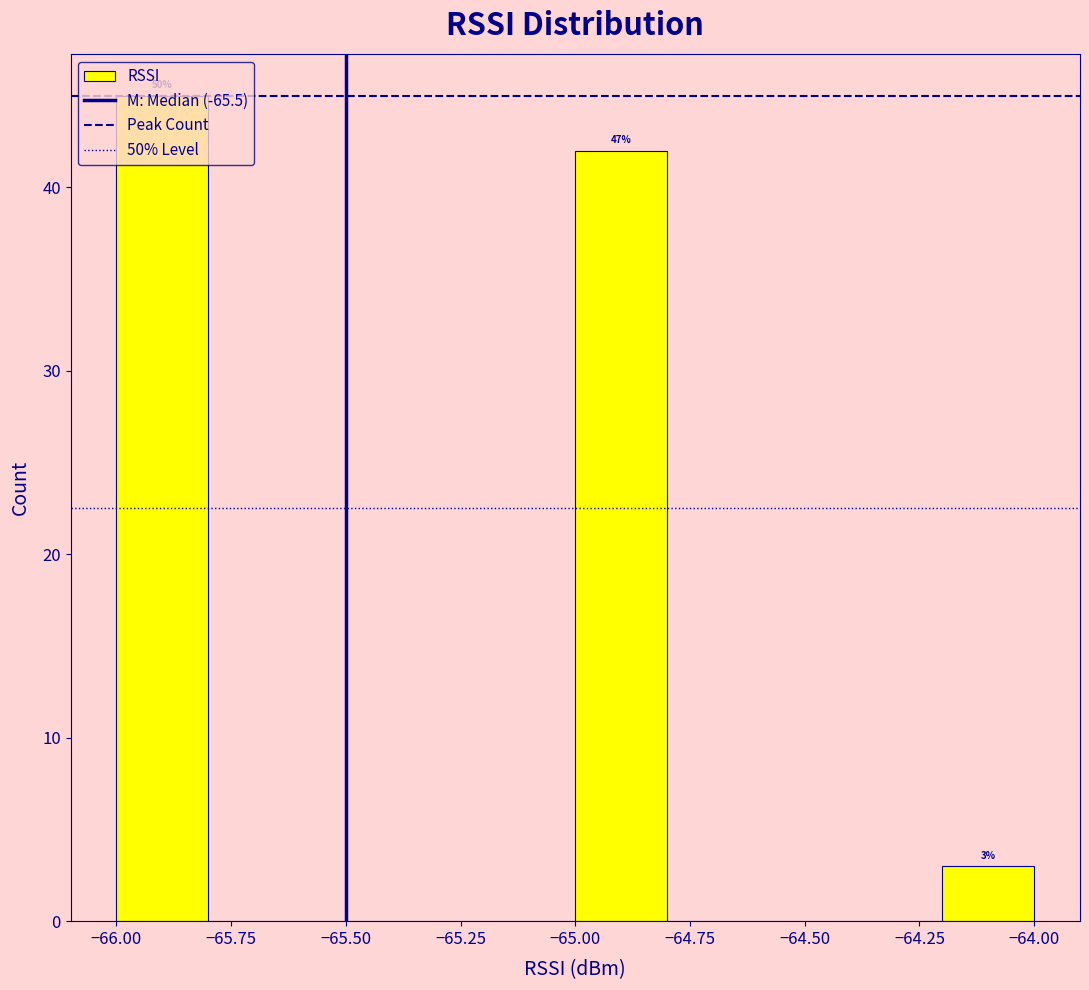

Over which range of the x-axis is the bar tallest?

-66.0 to -65.8